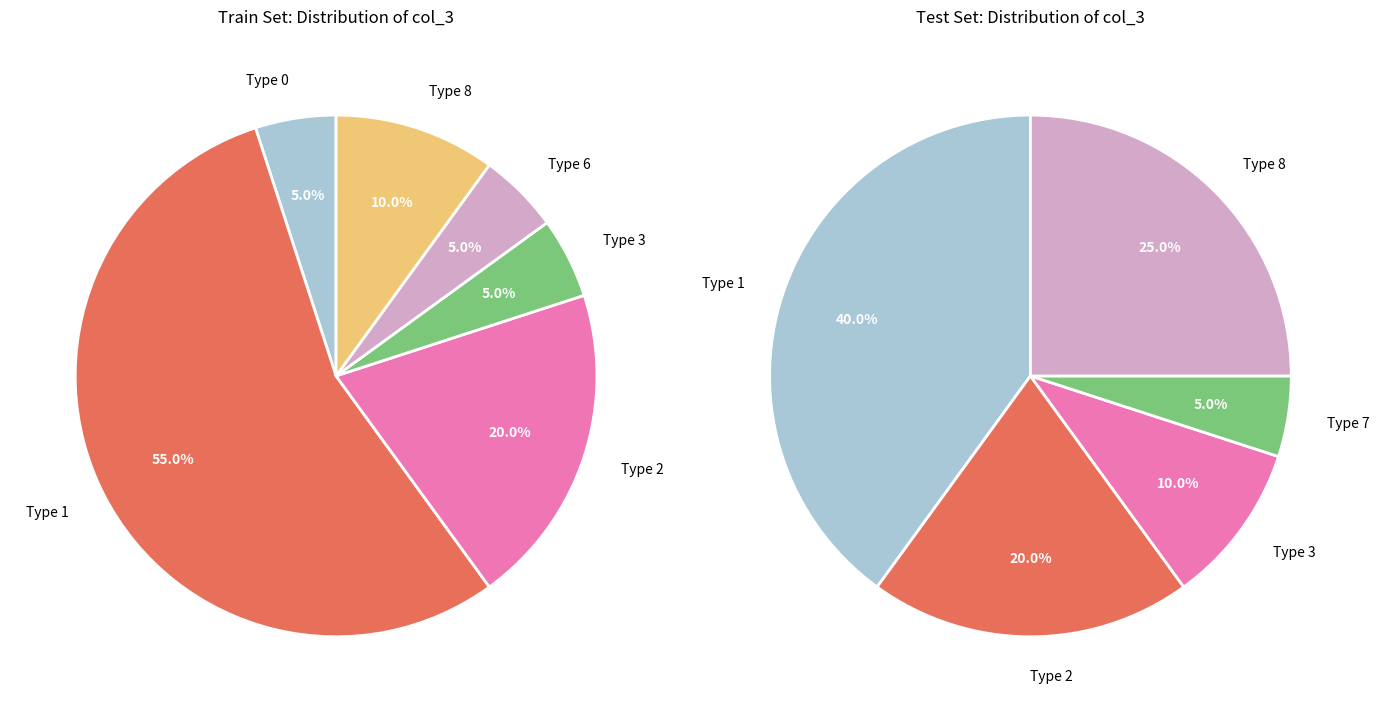

Does any single category account for the majority?

No